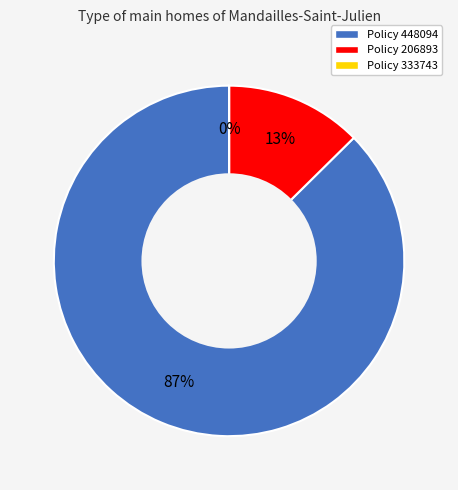

Is 448094 the majority of the pie?

Yes